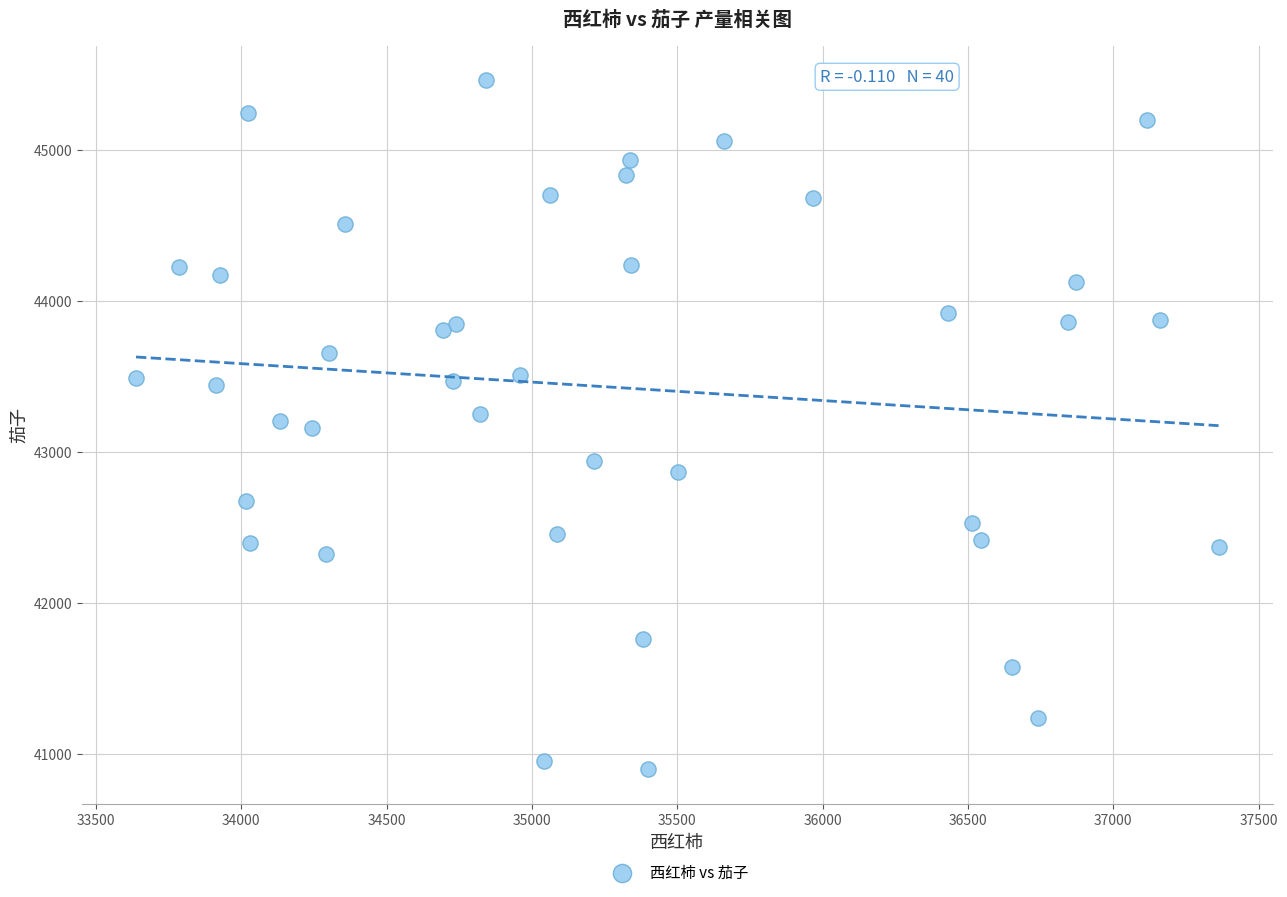

What is the range of Y values (max minus min)?

4562.1